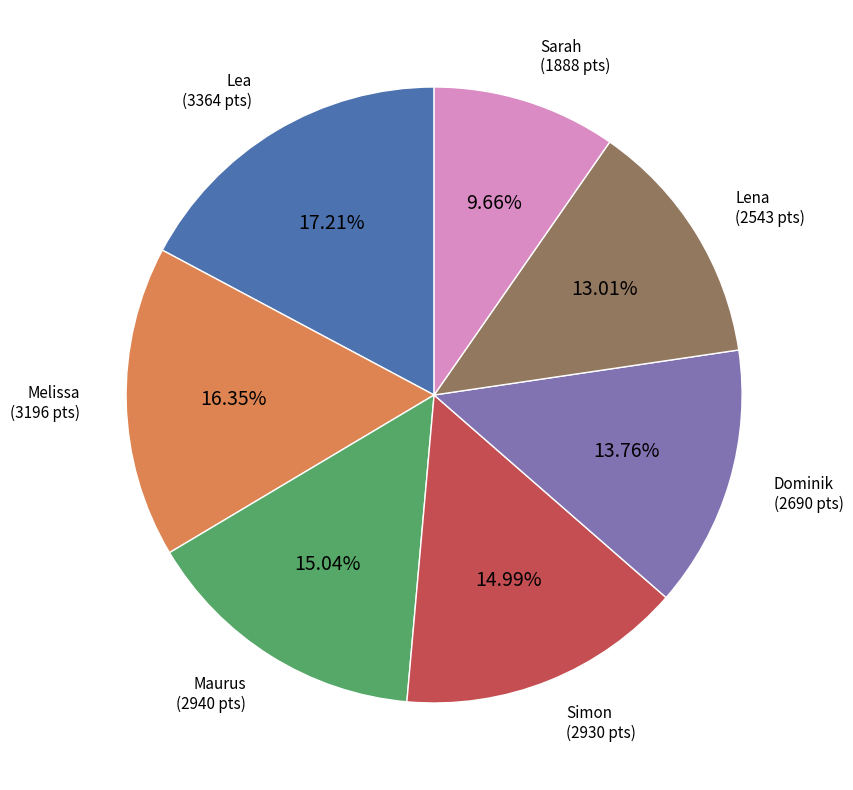

True or false: Simon accounts for 20% of the total.

False